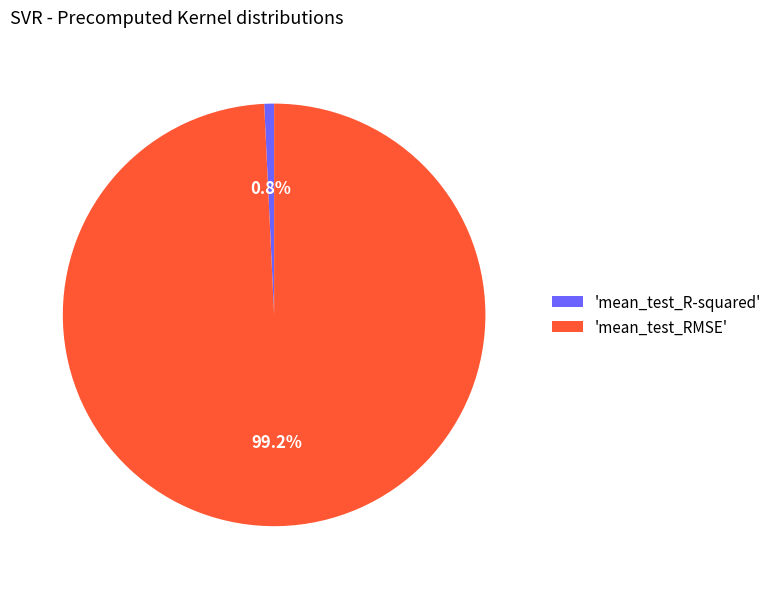

What is the smallest slice in the pie chart?

'mean_test_R-squared'